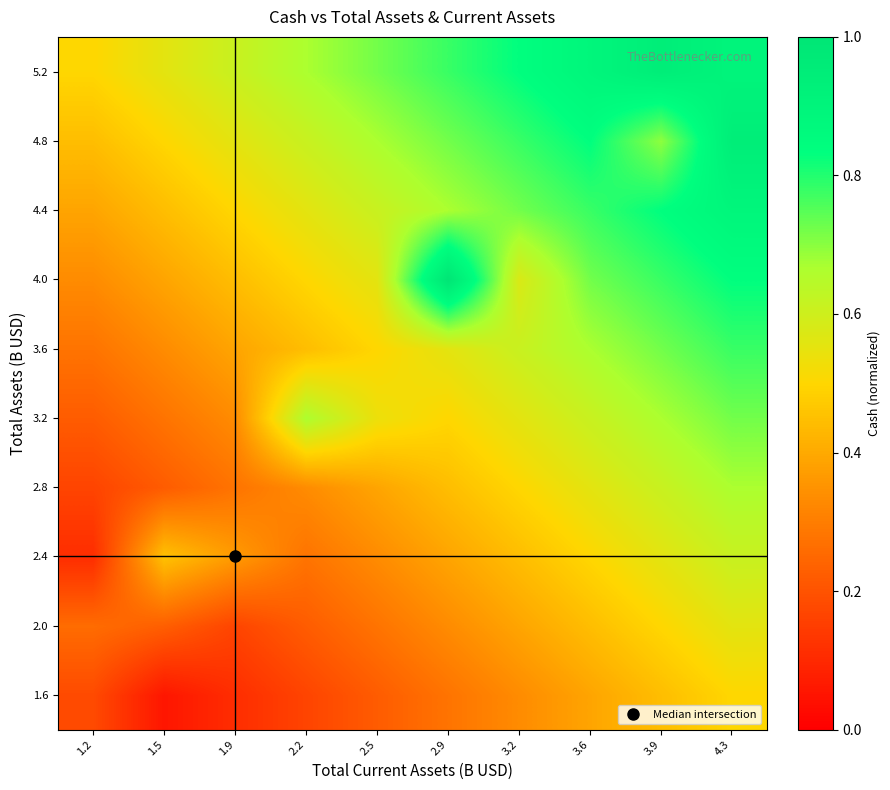

Reading left to right, what are all the values shown in this chart?

1.6: 1.2=0.2	1.5=0.1	1.9=0.1	2.2=0.2	2.5=0.2	2.9=0.3	3.2=0.3	3.6=0.4	3.9=0.4	4.3=0.5
2.0: 1.2=0.3	1.5=0.2	1.9=0.2	2.2=0.2	2.5=0.3	2.9=0.3	3.2=0.4	3.6=0.4	3.9=0.5	4.3=0.6
2.4: 1.2=0.1	1.5=0.5	1.9=0.4	2.2=0.3	2.5=0.3	2.9=0.4	3.2=0.4	3.6=0.5	3.9=0.6	4.3=0.6
2.8: 1.2=0.2	1.5=0.2	1.9=0.3	2.2=0.3	2.5=0.4	2.9=0.4	3.2=0.5	3.6=0.6	3.9=0.6	4.3=0.7
3.2: 1.2=0.2	1.5=0.3	1.9=0.3	2.2=0.7	2.5=0.5	2.9=0.5	3.2=0.6	3.6=0.6	3.9=0.7	4.3=0.7
3.6: 1.2=0.3	1.5=0.3	1.9=0.4	2.2=0.4	2.5=0.5	2.9=0.6	3.2=0.6	3.6=0.7	3.9=0.7	4.3=0.8
4.0: 1.2=0.3	1.5=0.4	1.9=0.4	2.2=0.5	2.5=0.6	2.9=1.0	3.2=0.6	3.6=0.7	3.9=0.8	4.3=0.8
4.4: 1.2=0.4	1.5=0.4	1.9=0.5	2.2=0.6	2.5=0.6	2.9=0.7	3.2=0.7	3.6=0.8	3.9=0.8	4.3=0.9
4.8: 1.2=0.4	1.5=0.5	1.9=0.6	2.2=0.6	2.5=0.7	2.9=0.7	3.2=0.8	3.6=0.8	3.9=0.7	4.3=0.9
5.2: 1.2=0.5	1.5=0.6	1.9=0.6	2.2=0.7	2.5=0.7	2.9=0.8	3.2=0.8	3.6=0.9	3.9=0.9	4.3=0.9